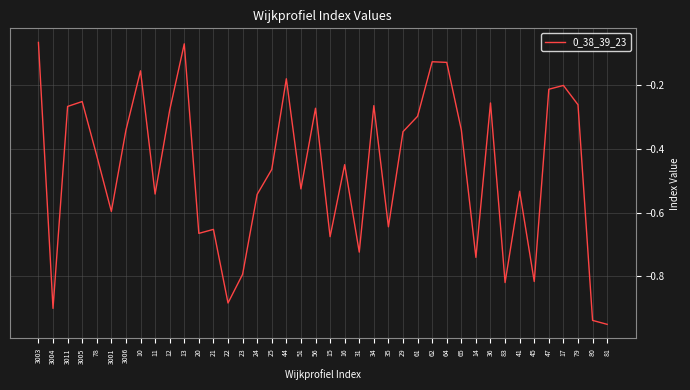

Between 14 and 13, which is larger?

13